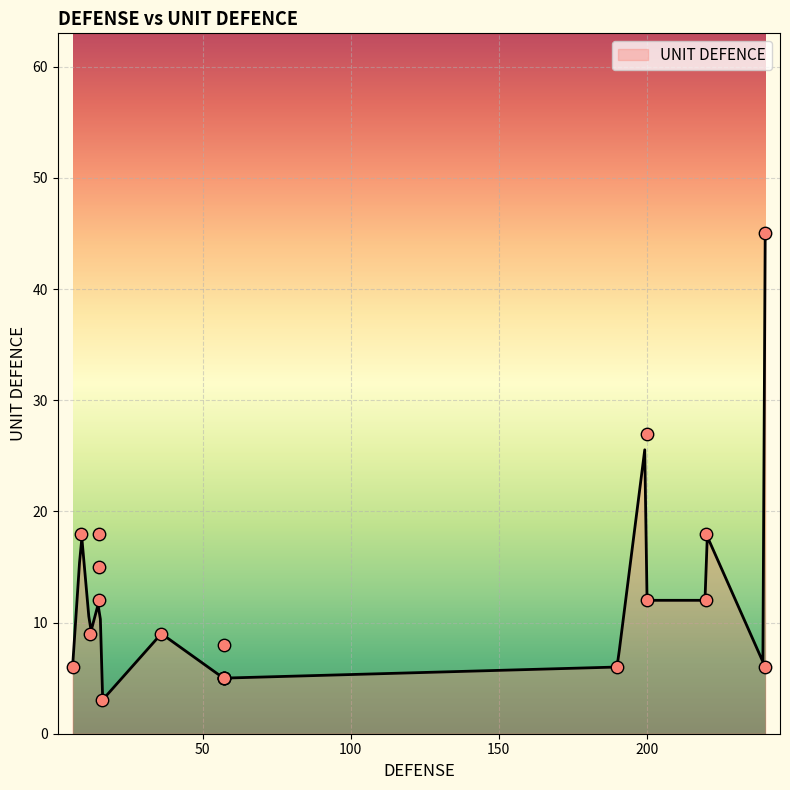

Which has a higher value, 12 or 57?

12